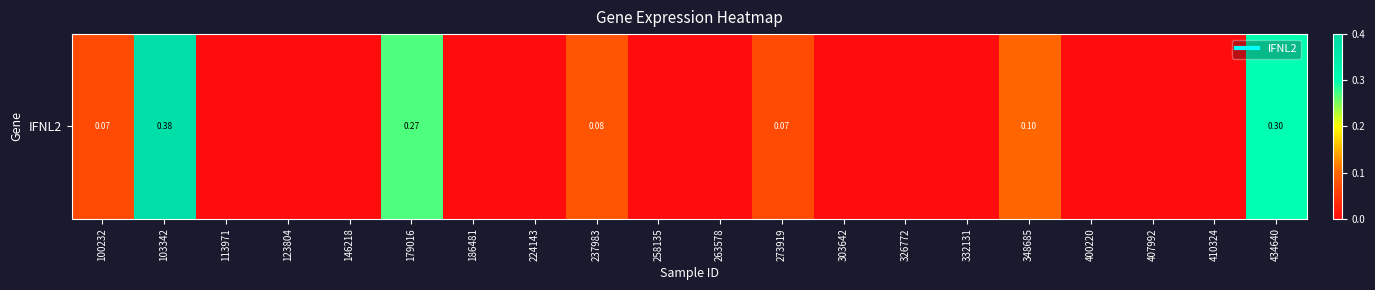

What is the maximum value shown in the chart?

0.4